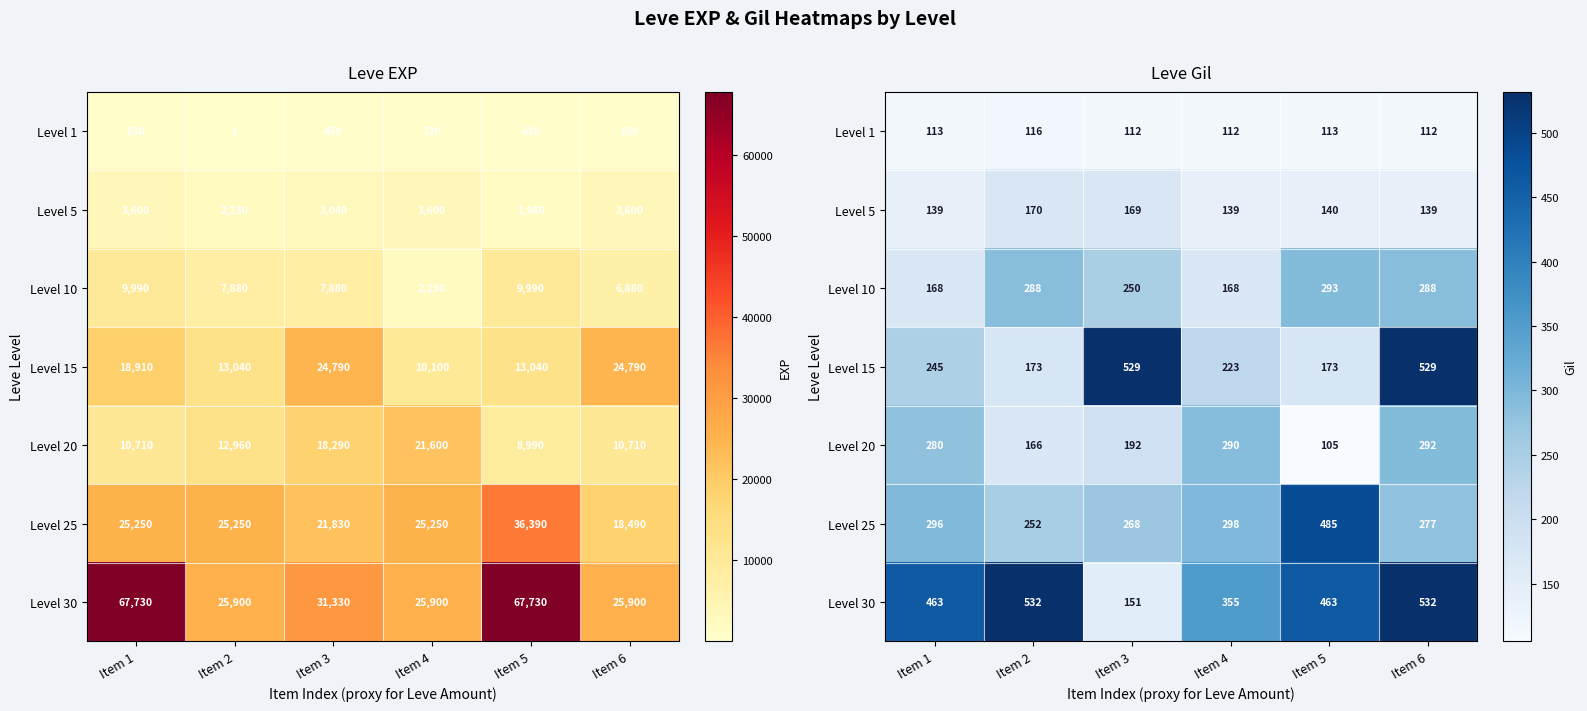

The Level 20 series shows 473 at Item 6. True or false?

False